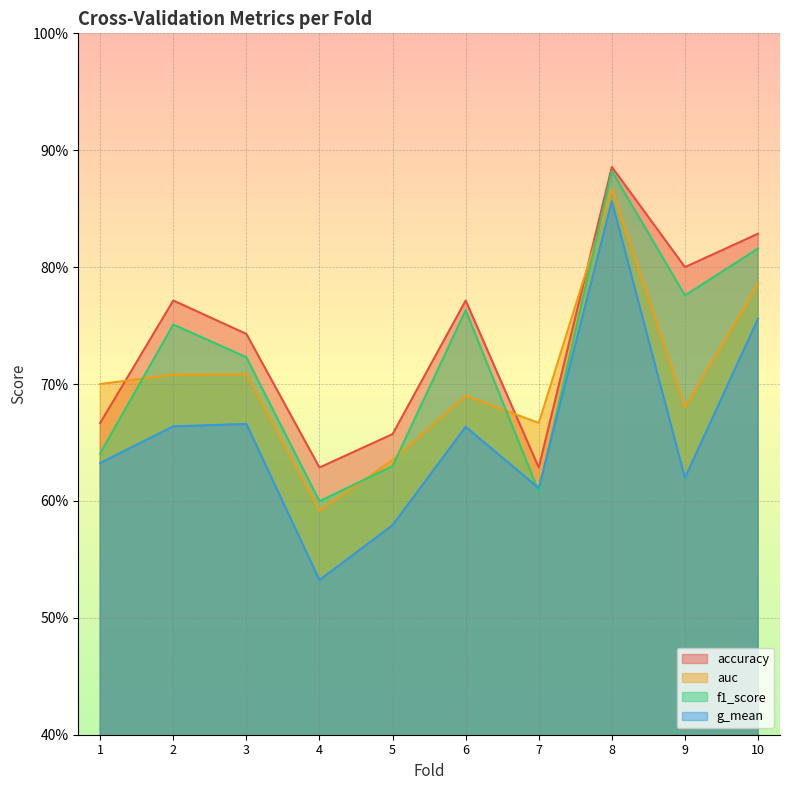

The f1_score series shows 0.2 at 8. True or false?

False